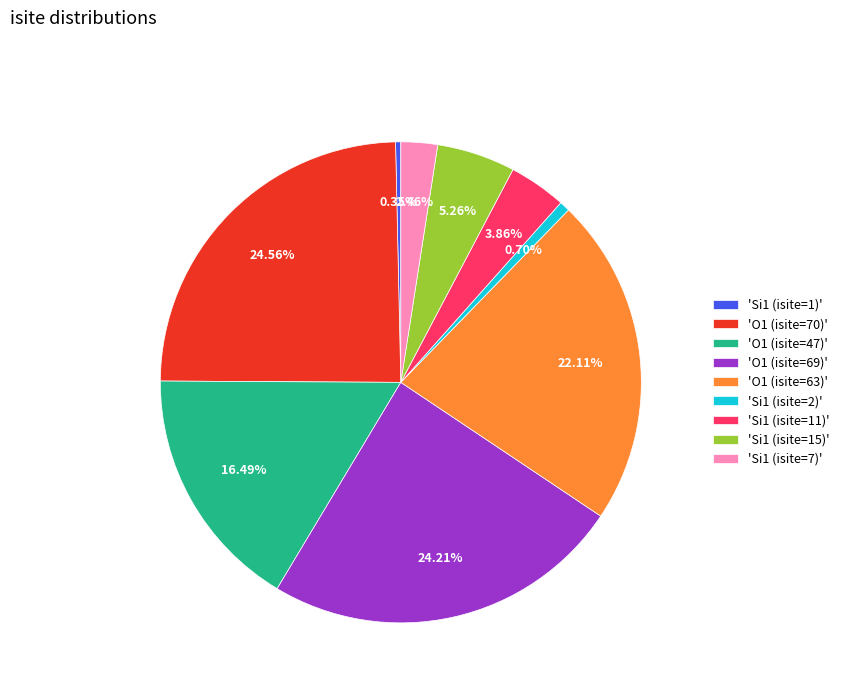

Is the sum of 'O1 (isite=69)' and 'Si1 (isite=11)' greater than half?

No